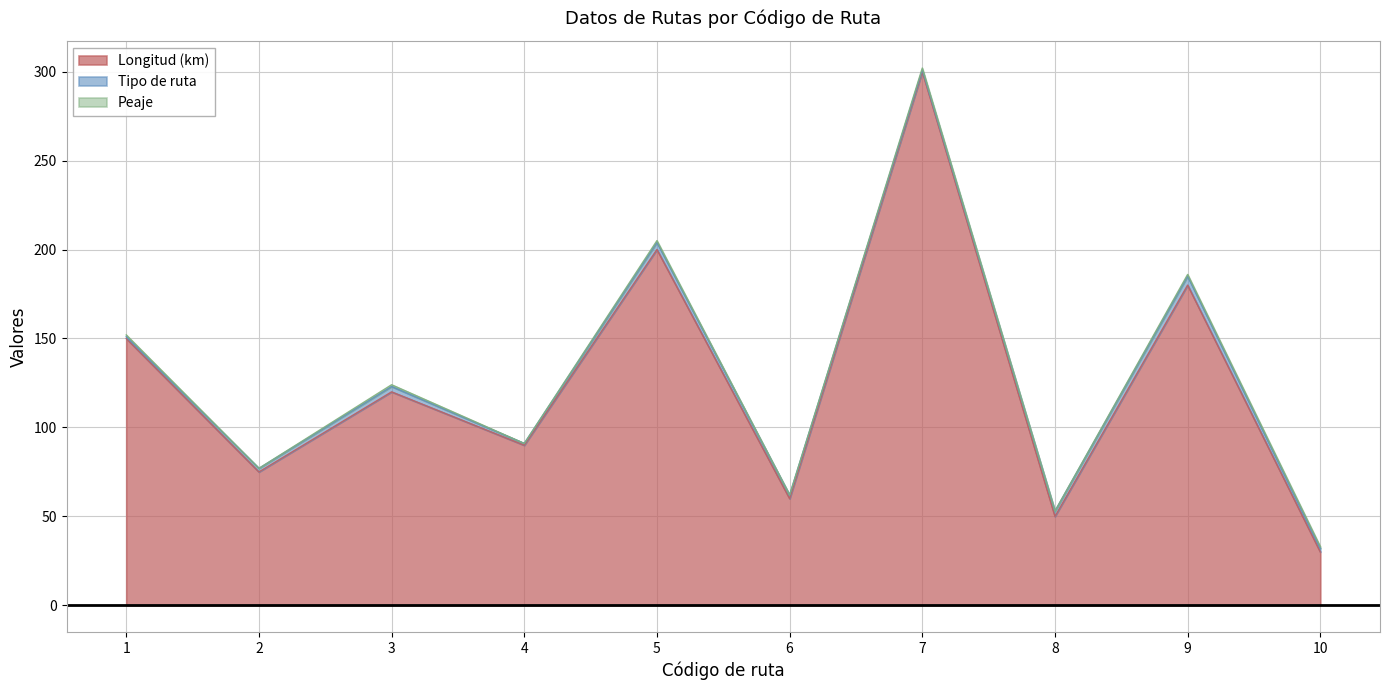

What is the minimum value for Longitud (km)?

30